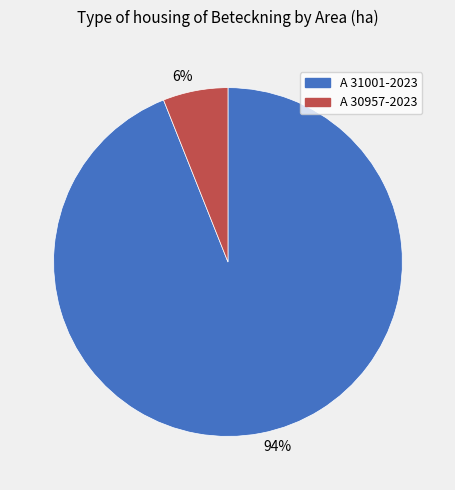

To the nearest percent, what percentage of the pie is 6%?

6%